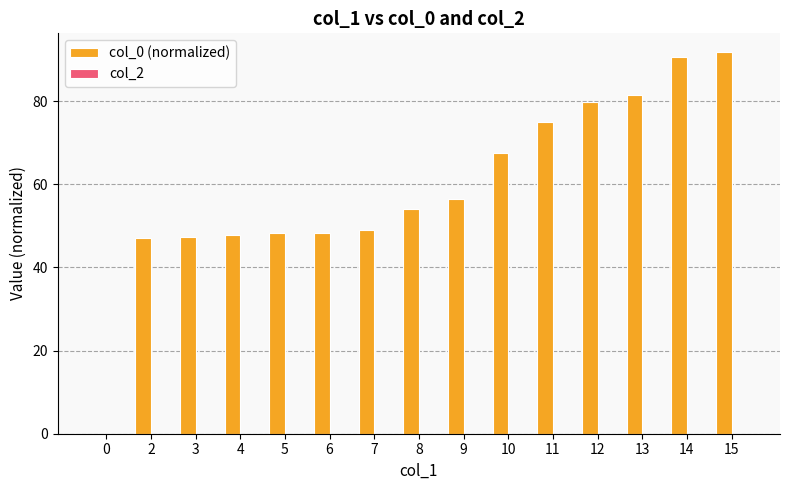

Where does the data first go above 53?

8